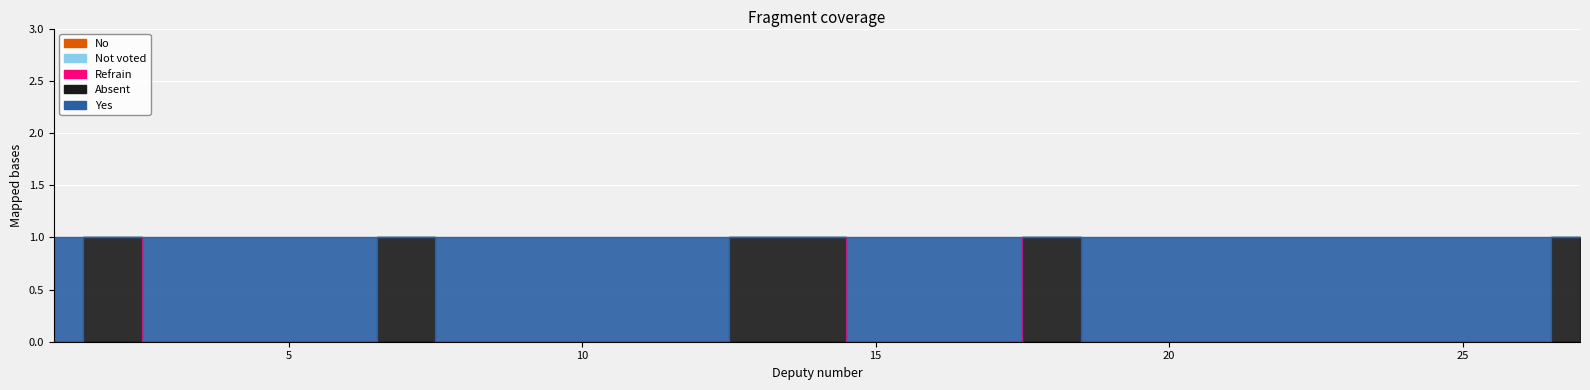

Which series has the largest total across all categories?

yes